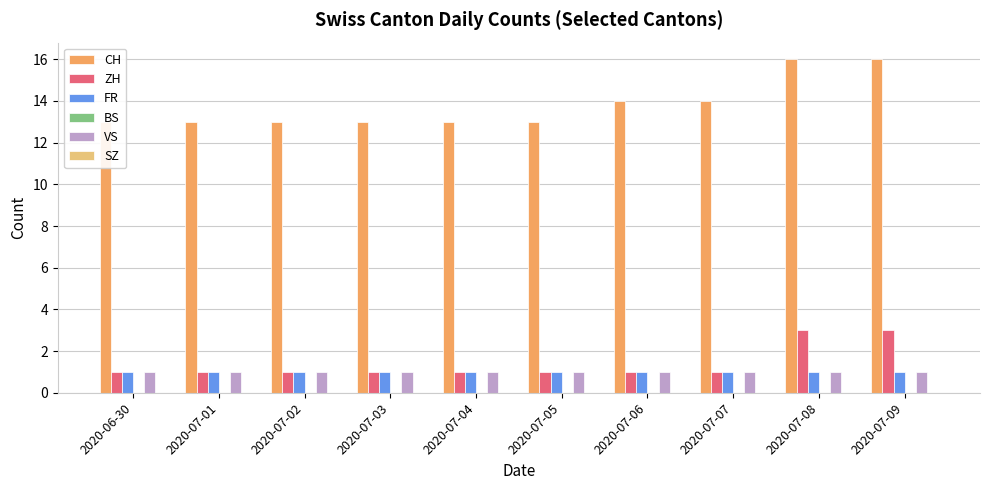

What is the greatest value displayed?

16